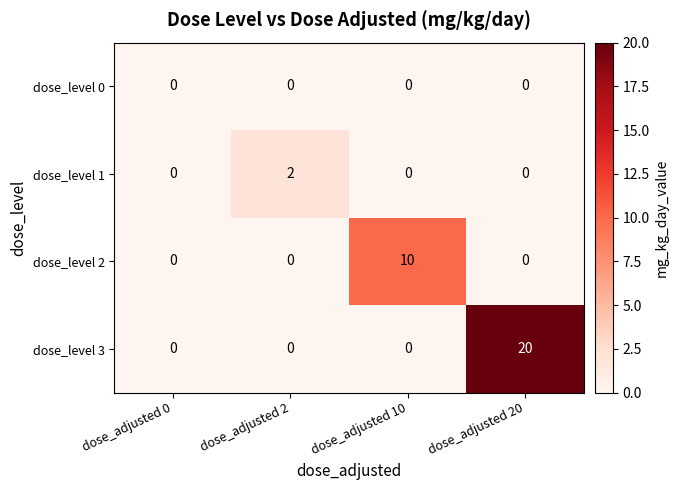

What is the sum of all dose_level 2 values?

10